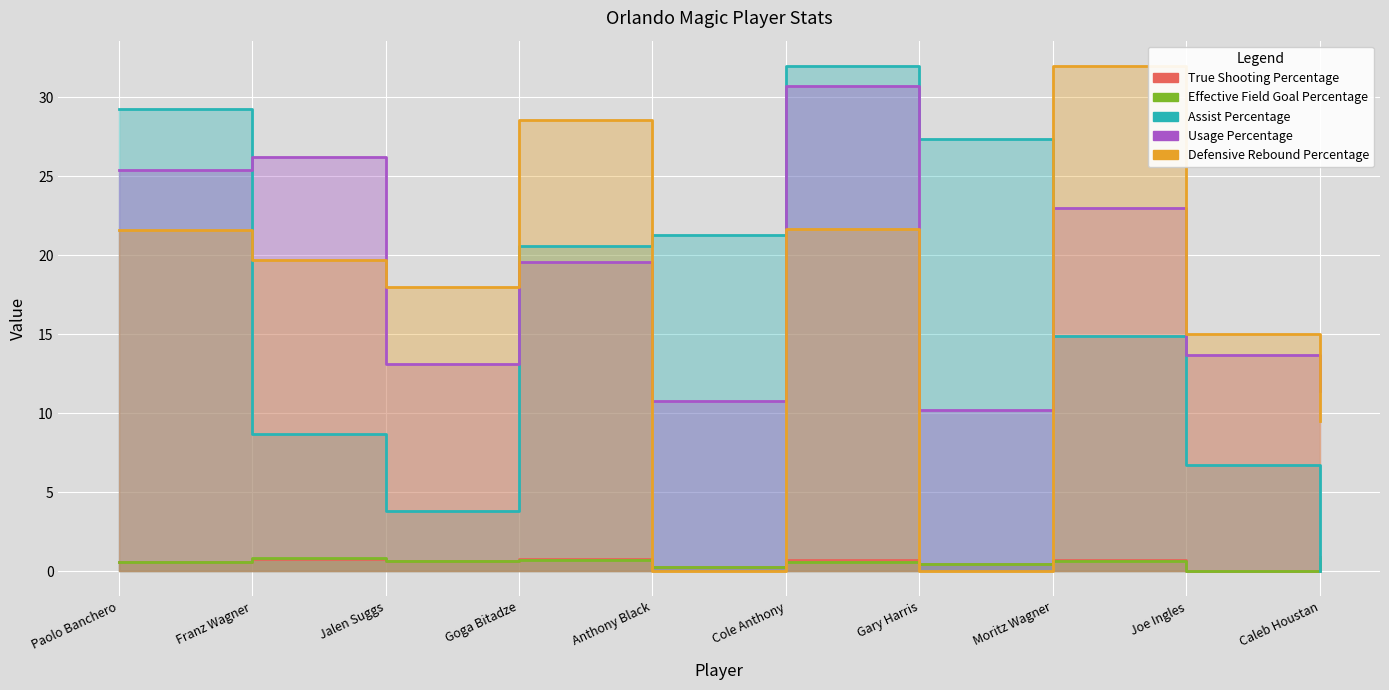

Reading left to right, transcribe all the data shown in this chart.

True Shooting Percentage: 0.6	0.8	0.7	0.7	0.2	0.7	0.4	0.7	0.0	0.9
Effective Field Goal Percentage: 0.6	0.8	0.7	0.7	0.2	0.6	0.4	0.6	0.0	0.8
Assist Percentage: 29.3	8.7	3.8	20.6	21.3	32.0	27.4	14.9	6.7	0.0
Usage Percentage: 25.4	26.2	13.1	19.6	10.8	30.7	10.2	23.0	13.7	11.4
Defensive Rebound Percentage: 21.6	19.7	18.0	28.6	0.0	21.7	0.0	32.0	15.0	9.5